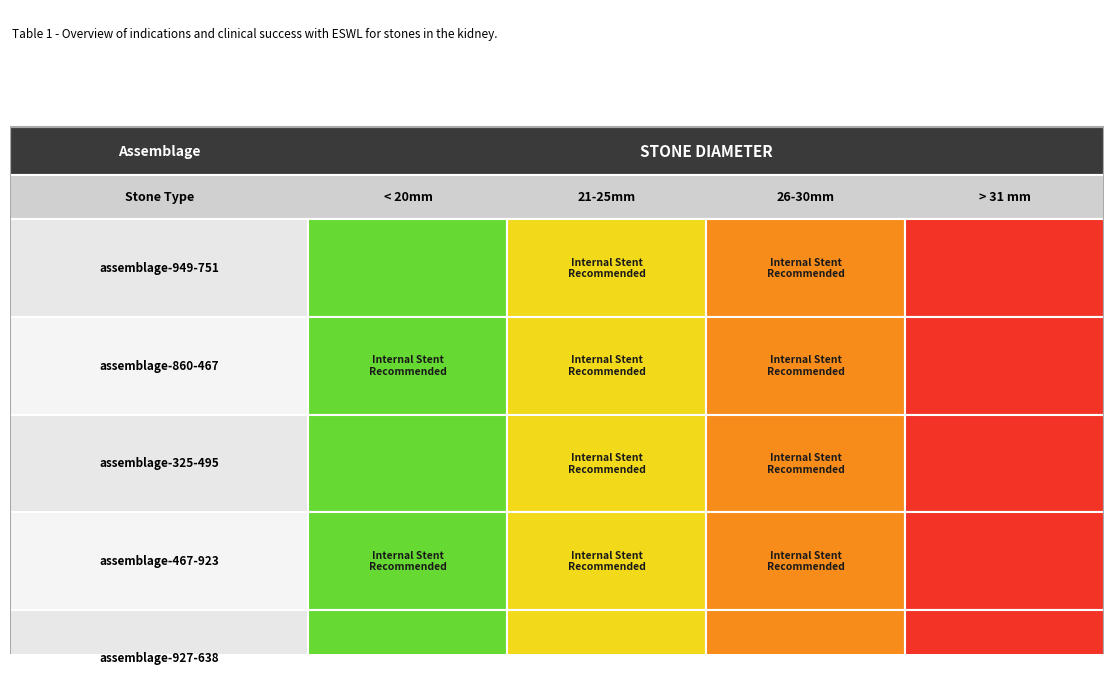

Which series changed the most between 2 and 3?

assemblage-860-467